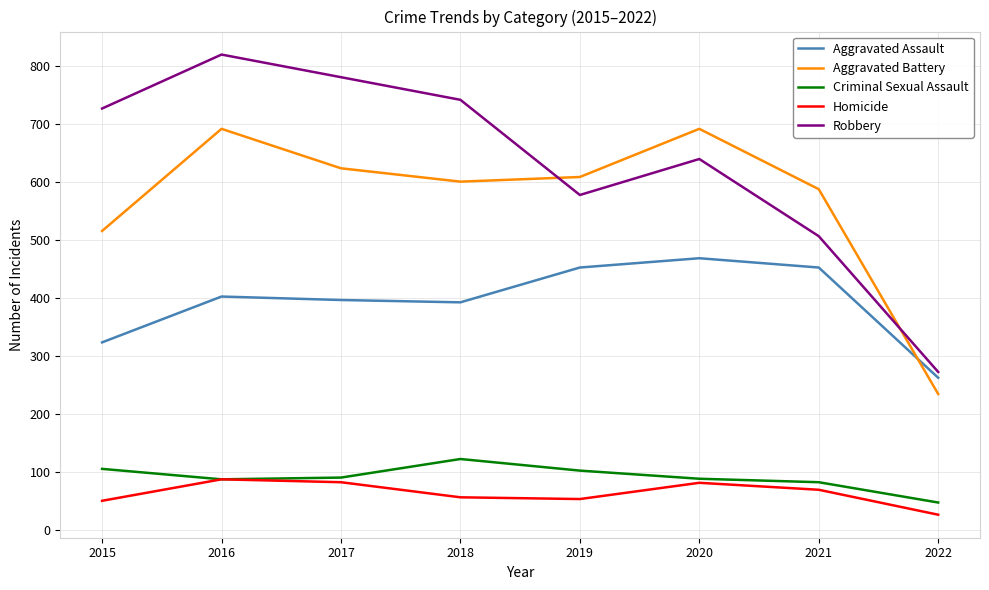

What is the maximum value for Homicide?

87